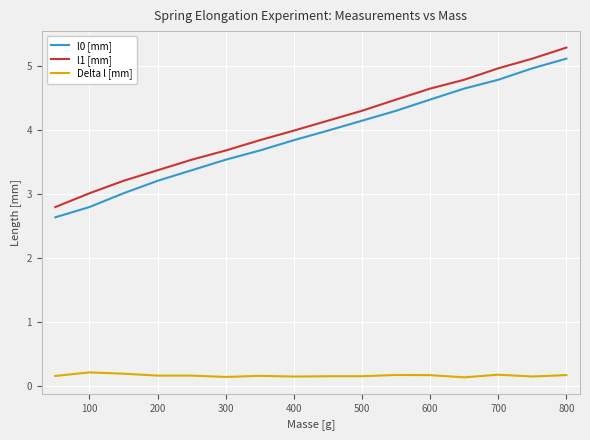

What is the minimum value shown in the chart?

0.1